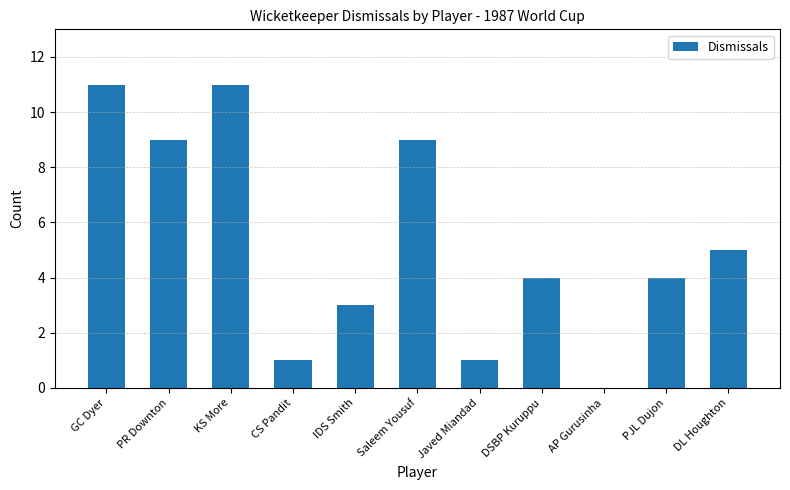

Where does the data first go above 4?

GC Dyer